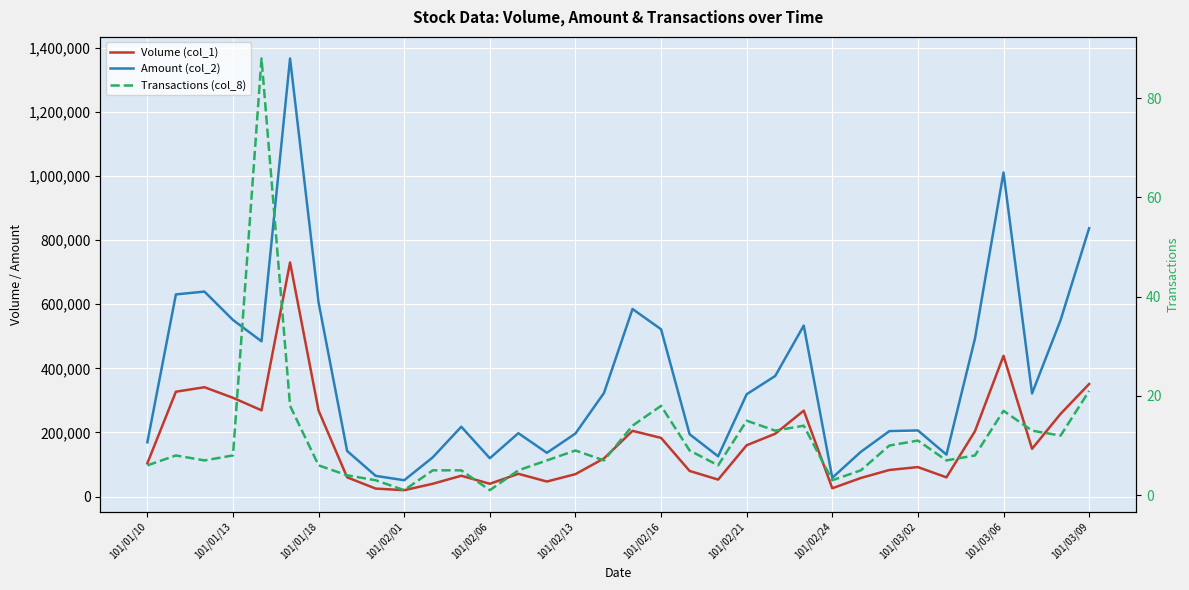

Is the value of Transactions (col_8) at 24 greater than the value of Amount (col_2) at 101/01/18?

No